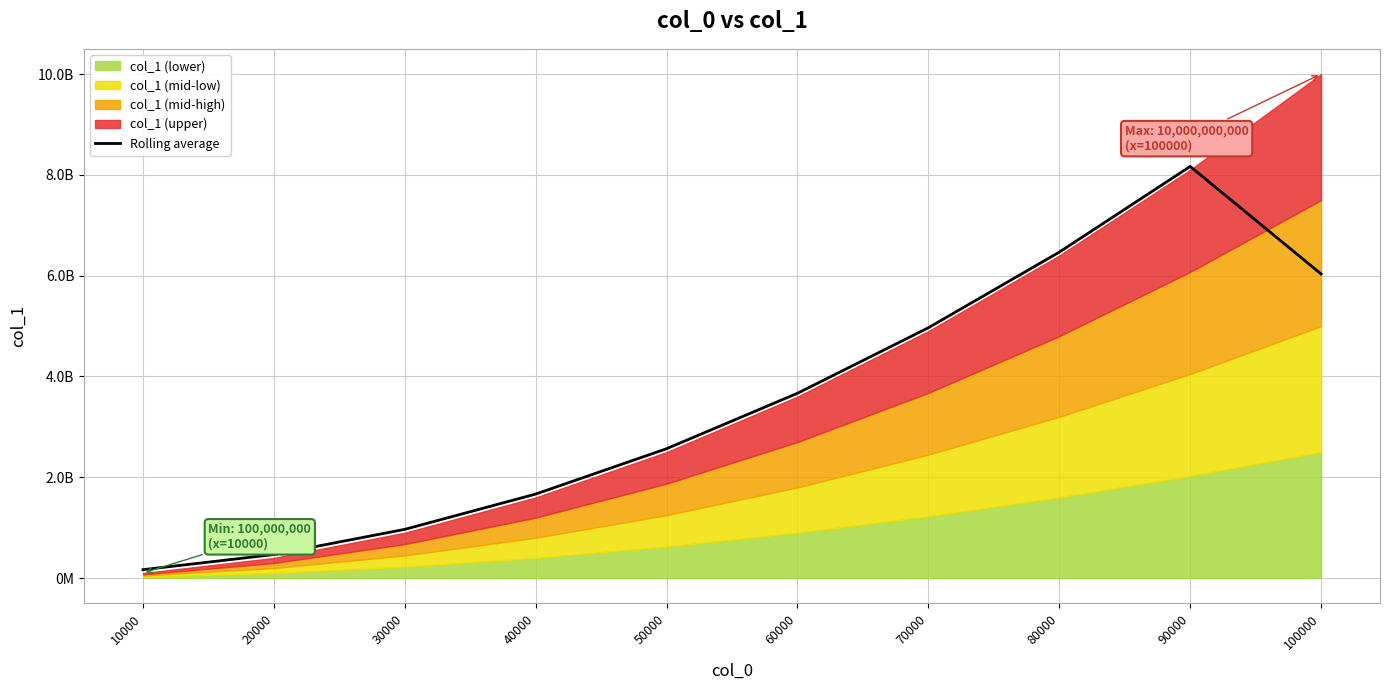

Approximately how many times larger is the value at 90000 compared to 60000?

2.2